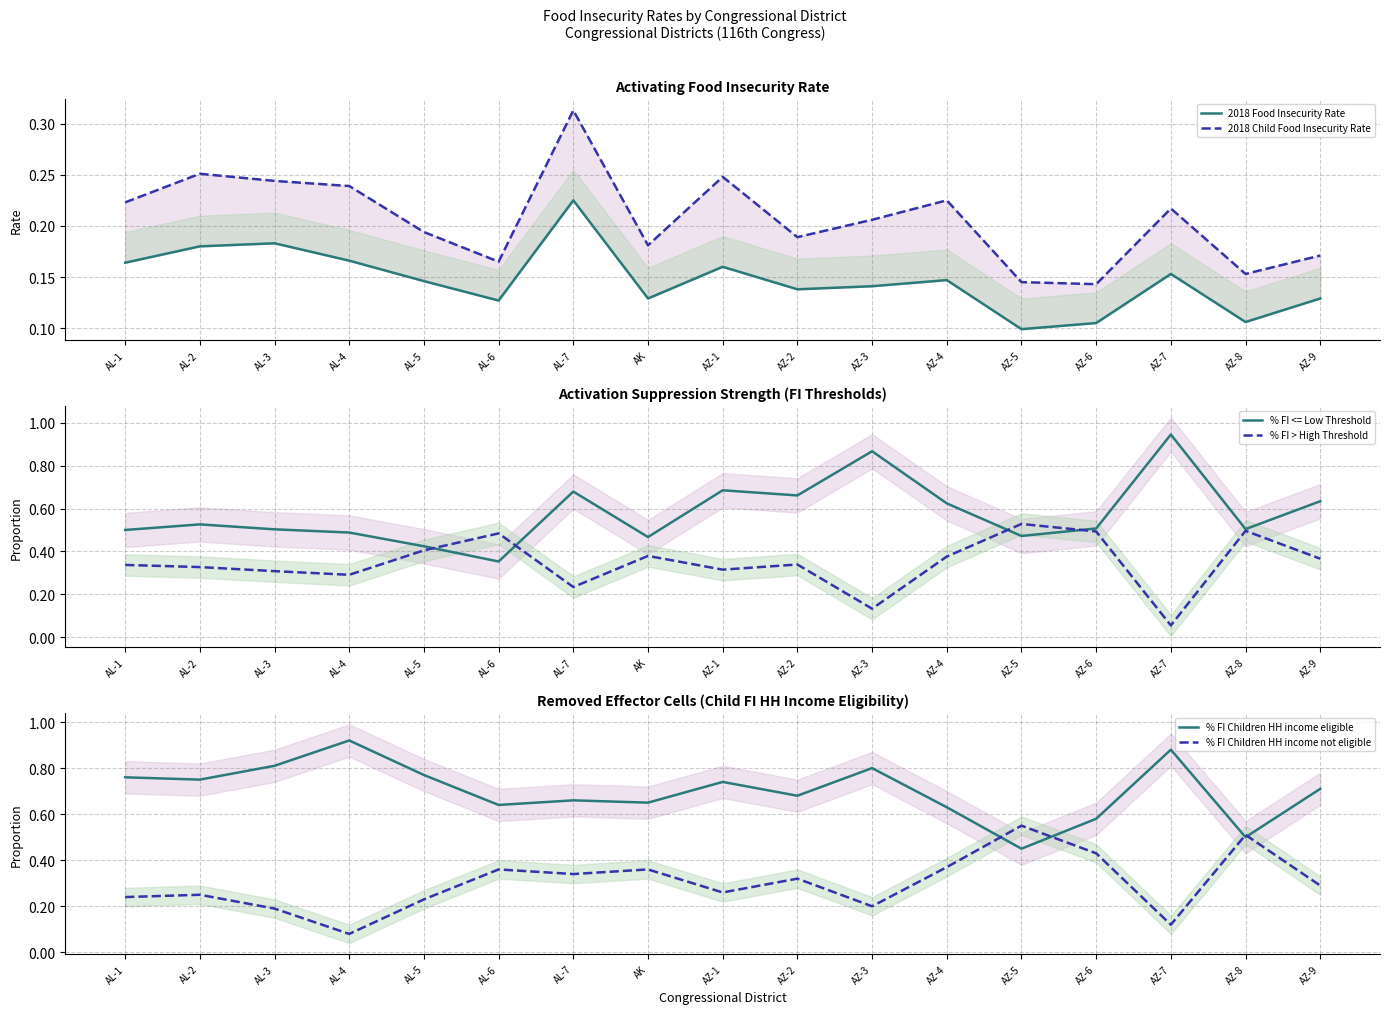

At which label does % FI > High Threshold reach its minimum?

AZ-7